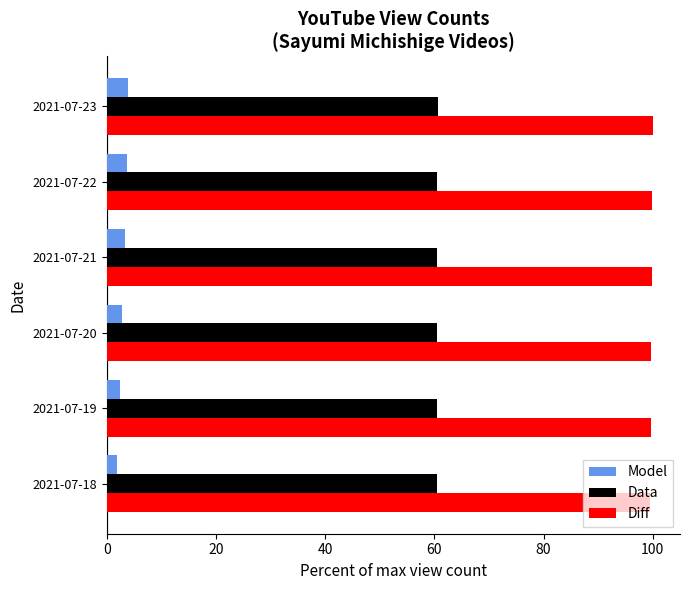

What is the average value of the Diff series?

99.8